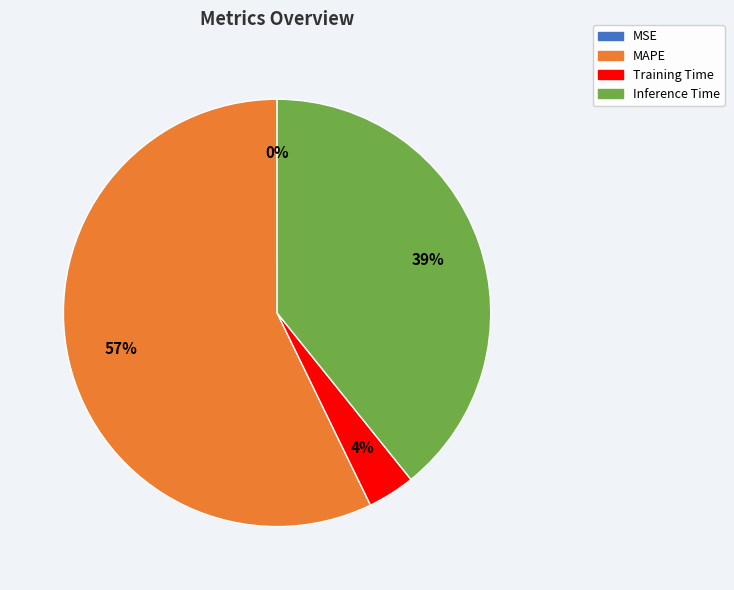

To the nearest percent, what is the difference between the largest and smallest slice percentages?

57%